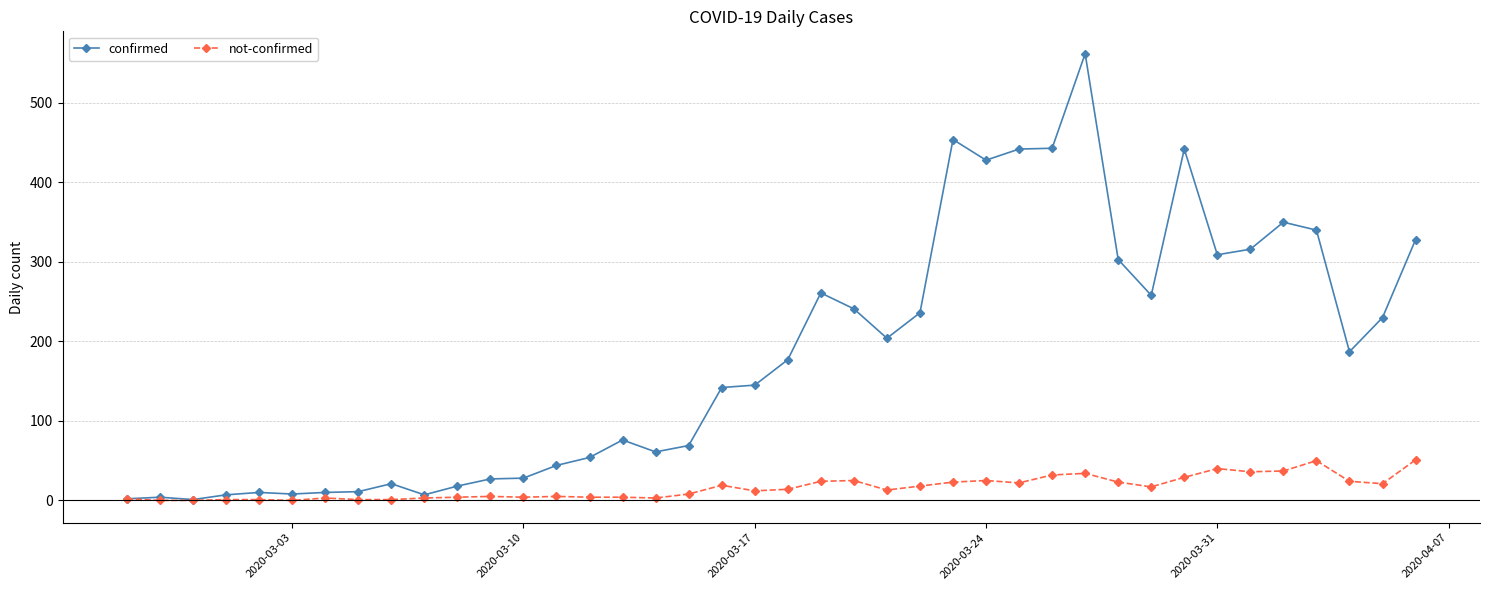

Which series has the largest total across all categories?

confirmed